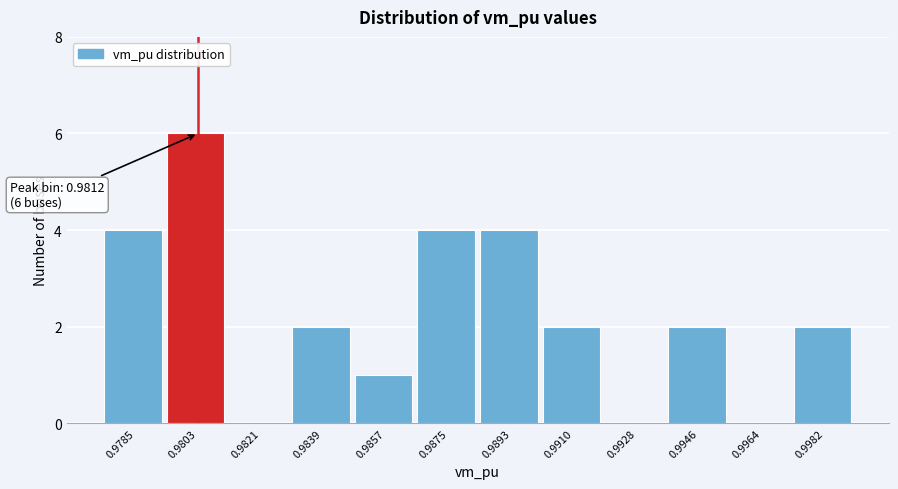

Reading left to right, extract all data points from this chart.

0.9785=4	0.9803=6	0.9821=0	0.9839=2	0.9857=1	0.9875=4	0.9893=4	0.9910=2	0.9928=0	0.9946=2	0.9964=0	0.9982=2